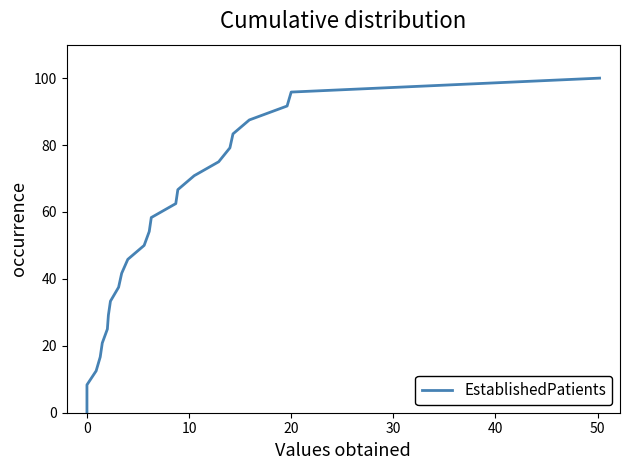

What is the sum of all values?

1250.0